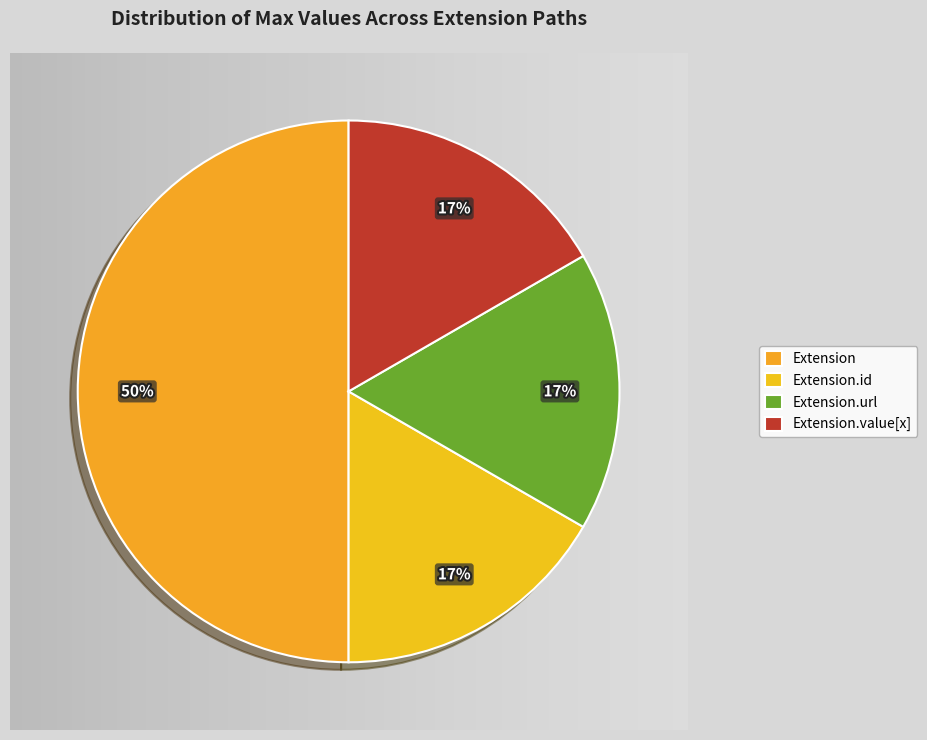

True or false: Extension.url accounts for 21% of the total.

False